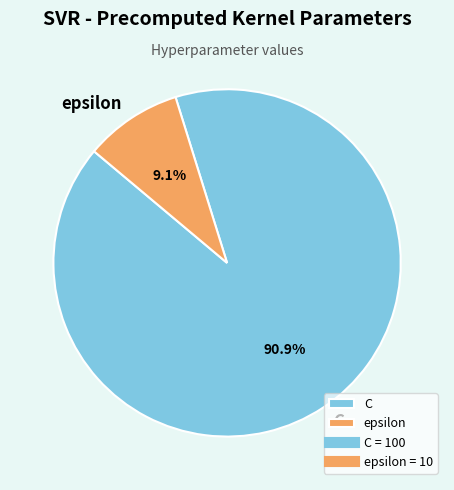

Which category accounts for the majority?

C